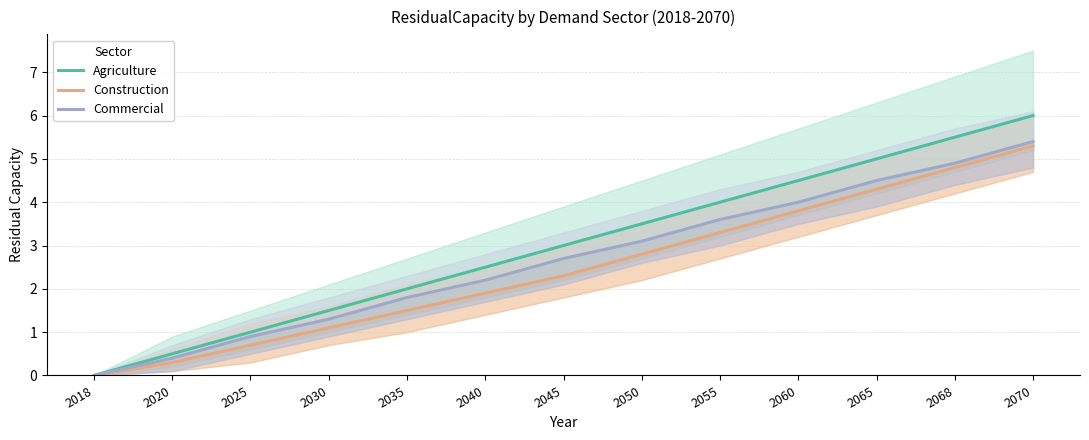

The value of Construction at 2050 is 2.8. True or false?

True